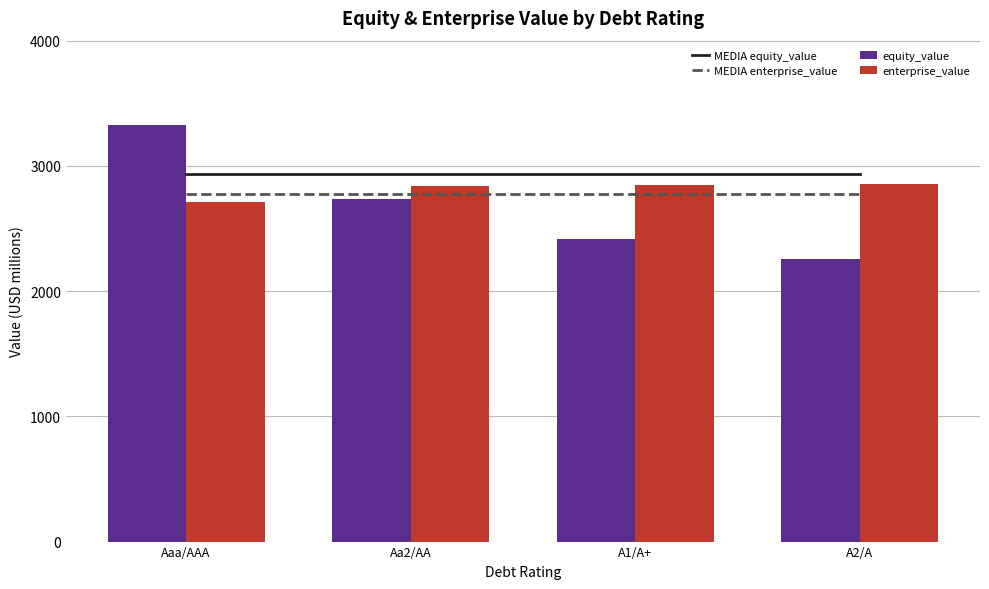

How many groups of bars are there?

4